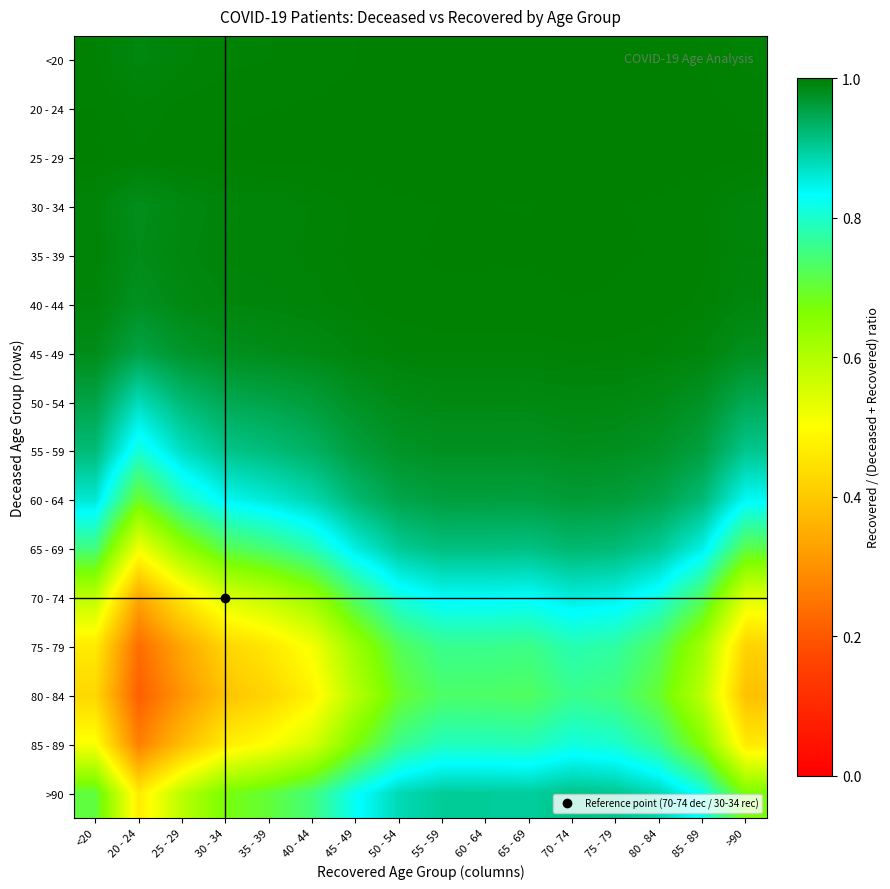

Reading left to right, transcribe all the data shown in this chart.

<20: <20=1.0	20 - 24=1.0	25 - 29=1.0	30 - 34=1.0	35 - 39=1.0	40 - 44=1.0	45 - 49=1.0	50 - 54=1.0	55 - 59=1.0	60 - 64=1.0	65 - 69=1.0	70 - 74=1.0	75 - 79=1.0	80 - 84=1.0	85 - 89=1.0	>90=1.0
20 - 24: <20=1.0	20 - 24=1.0	25 - 29=1.0	30 - 34=1.0	35 - 39=1.0	40 - 44=1.0	45 - 49=1.0	50 - 54=1.0	55 - 59=1.0	60 - 64=1.0	65 - 69=1.0	70 - 74=1.0	75 - 79=1.0	80 - 84=1.0	85 - 89=1.0	>90=1.0
25 - 29: <20=1.0	20 - 24=1.0	25 - 29=1.0	30 - 34=1.0	35 - 39=1.0	40 - 44=1.0	45 - 49=1.0	50 - 54=1.0	55 - 59=1.0	60 - 64=1.0	65 - 69=1.0	70 - 74=1.0	75 - 79=1.0	80 - 84=1.0	85 - 89=1.0	>90=1.0
30 - 34: <20=1.0	20 - 24=1.0	25 - 29=1.0	30 - 34=1.0	35 - 39=1.0	40 - 44=1.0	45 - 49=1.0	50 - 54=1.0	55 - 59=1.0	60 - 64=1.0	65 - 69=1.0	70 - 74=1.0	75 - 79=1.0	80 - 84=1.0	85 - 89=1.0	>90=1.0
35 - 39: <20=1.0	20 - 24=1.0	25 - 29=1.0	30 - 34=1.0	35 - 39=1.0	40 - 44=1.0	45 - 49=1.0	50 - 54=1.0	55 - 59=1.0	60 - 64=1.0	65 - 69=1.0	70 - 74=1.0	75 - 79=1.0	80 - 84=1.0	85 - 89=1.0	>90=1.0
40 - 44: <20=1.0	20 - 24=1.0	25 - 29=1.0	30 - 34=1.0	35 - 39=1.0	40 - 44=1.0	45 - 49=1.0	50 - 54=1.0	55 - 59=1.0	60 - 64=1.0	65 - 69=1.0	70 - 74=1.0	75 - 79=1.0	80 - 84=1.0	85 - 89=1.0	>90=1.0
45 - 49: <20=1.0	20 - 24=1.0	25 - 29=1.0	30 - 34=1.0	35 - 39=1.0	40 - 44=1.0	45 - 49=1.0	50 - 54=1.0	55 - 59=1.0	60 - 64=1.0	65 - 69=1.0	70 - 74=1.0	75 - 79=1.0	80 - 84=1.0	85 - 89=1.0	>90=1.0
50 - 54: <20=1.0	20 - 24=0.9	25 - 29=0.9	30 - 34=0.9	35 - 39=1.0	40 - 44=1.0	45 - 49=1.0	50 - 54=1.0	55 - 59=1.0	60 - 64=1.0	65 - 69=1.0	70 - 74=1.0	75 - 79=1.0	80 - 84=1.0	85 - 89=1.0	>90=0.9
55 - 59: <20=0.9	20 - 24=0.8	25 - 29=0.9	30 - 34=0.9	35 - 39=0.9	40 - 44=0.9	45 - 49=1.0	50 - 54=1.0	55 - 59=1.0	60 - 64=1.0	65 - 69=1.0	70 - 74=1.0	75 - 79=1.0	80 - 84=1.0	85 - 89=1.0	>90=0.9
60 - 64: <20=0.9	20 - 24=0.7	25 - 29=0.8	30 - 34=0.8	35 - 39=0.9	40 - 44=0.9	45 - 49=0.9	50 - 54=0.9	55 - 59=1.0	60 - 64=1.0	65 - 69=1.0	70 - 74=1.0	75 - 79=1.0	80 - 84=1.0	85 - 89=0.9	>90=0.8
65 - 69: <20=0.7	20 - 24=0.5	25 - 29=0.6	30 - 34=0.7	35 - 39=0.7	40 - 44=0.8	45 - 49=0.9	50 - 54=0.9	55 - 59=0.9	60 - 64=0.9	65 - 69=0.9	70 - 74=0.9	75 - 79=0.9	80 - 84=0.9	85 - 89=0.8	>90=0.7
70 - 74: <20=0.6	20 - 24=0.3	25 - 29=0.5	30 - 34=0.5	35 - 39=0.6	40 - 44=0.6	45 - 49=0.7	50 - 54=0.8	55 - 59=0.8	60 - 64=0.8	65 - 69=0.8	70 - 74=0.9	75 - 79=0.8	80 - 84=0.8	85 - 89=0.7	>90=0.5
75 - 79: <20=0.5	20 - 24=0.2	25 - 29=0.3	30 - 34=0.4	35 - 39=0.5	40 - 44=0.5	45 - 49=0.6	50 - 54=0.7	55 - 59=0.8	60 - 64=0.8	65 - 69=0.8	70 - 74=0.8	75 - 79=0.8	80 - 84=0.7	85 - 89=0.6	>90=0.4
80 - 84: <20=0.4	20 - 24=0.2	25 - 29=0.3	30 - 34=0.4	35 - 39=0.4	40 - 44=0.5	45 - 49=0.6	50 - 54=0.7	55 - 59=0.7	60 - 64=0.7	65 - 69=0.7	70 - 74=0.8	75 - 79=0.7	80 - 84=0.7	85 - 89=0.6	>90=0.4
85 - 89: <20=0.5	20 - 24=0.3	25 - 29=0.4	30 - 34=0.5	35 - 39=0.5	40 - 44=0.6	45 - 49=0.7	50 - 54=0.8	55 - 59=0.8	60 - 64=0.8	65 - 69=0.8	70 - 74=0.8	75 - 79=0.8	80 - 84=0.8	85 - 89=0.7	>90=0.5
>90: <20=0.7	20 - 24=0.5	25 - 29=0.6	30 - 34=0.7	35 - 39=0.7	40 - 44=0.7	45 - 49=0.8	50 - 54=0.9	55 - 59=0.9	60 - 64=0.9	65 - 69=0.9	70 - 74=0.9	75 - 79=0.9	80 - 84=0.9	85 - 89=0.8	>90=0.7